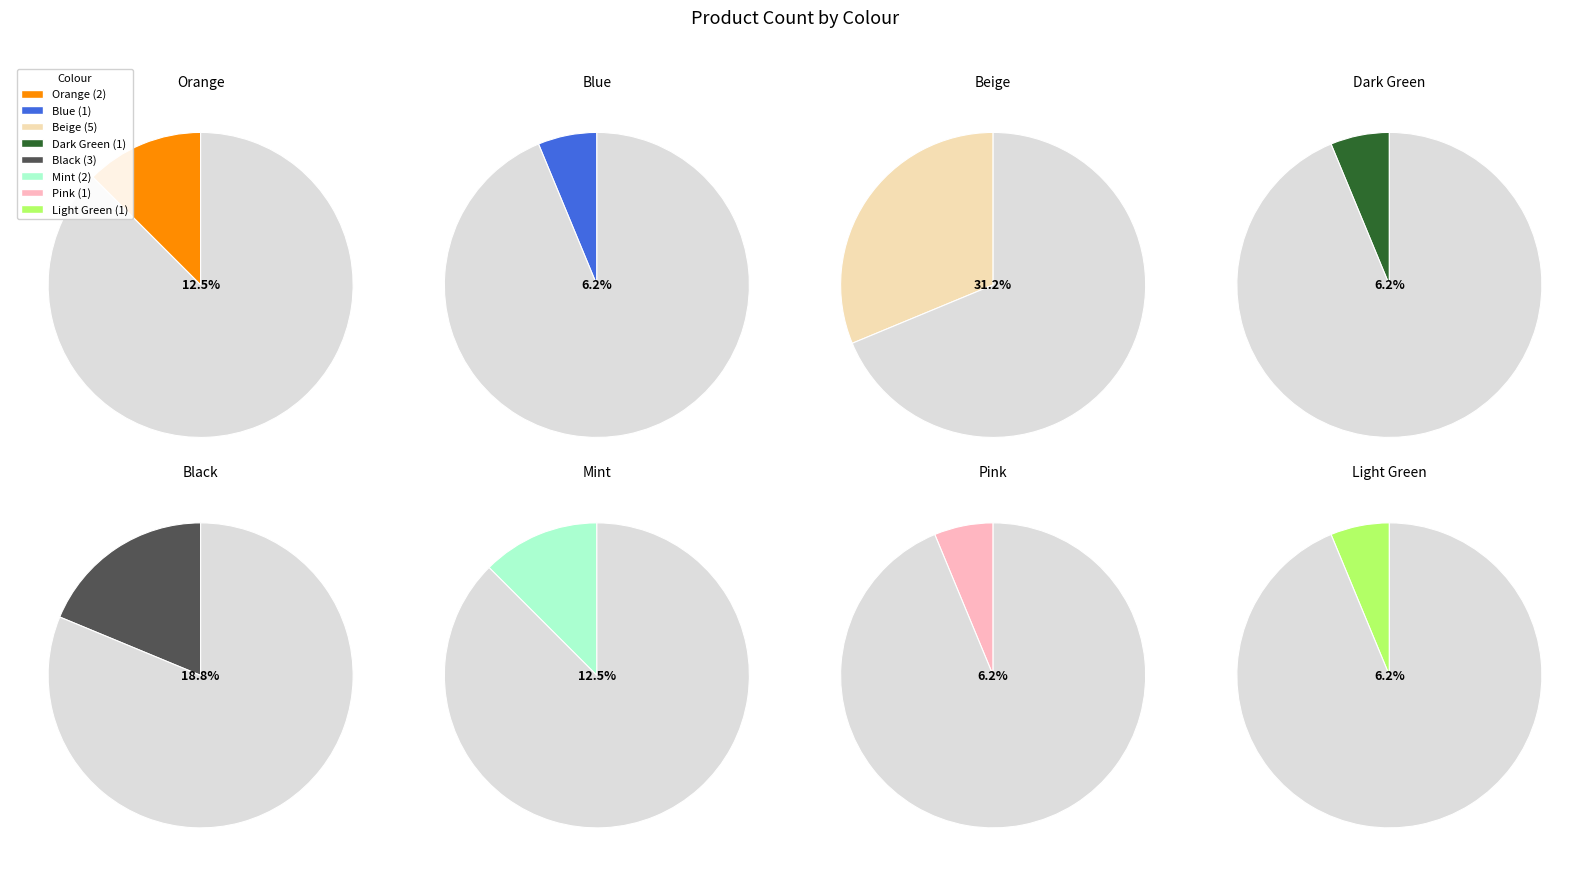

To the nearest percent, what is the combined percentage of blue and beige?

38%